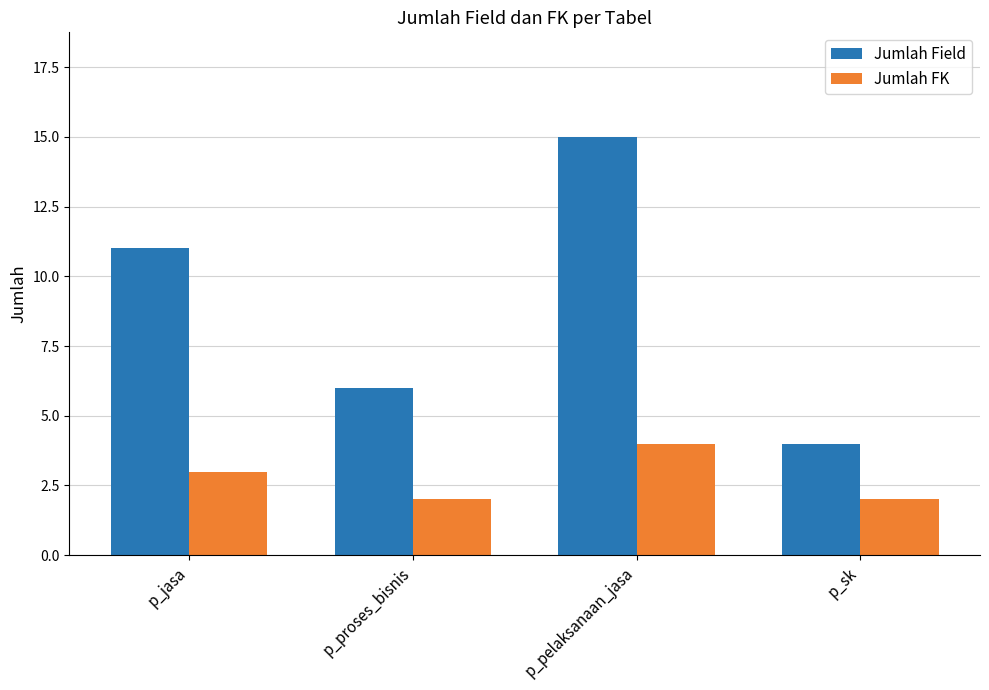

What is the sum of the Jumlah Field values at p_pelaksanaan_jasa and p_proses_bisnis?

21